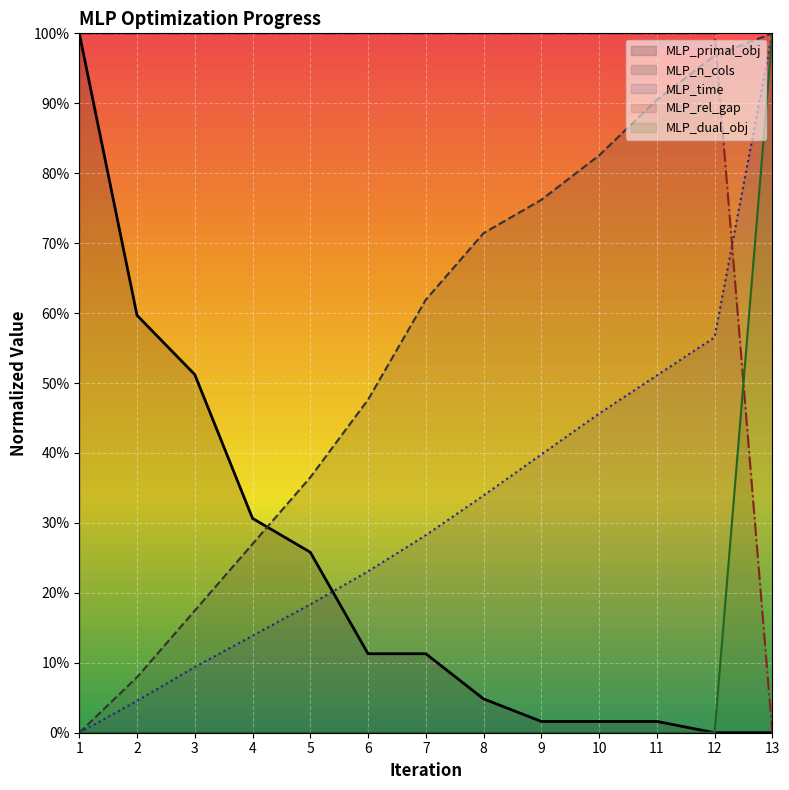

After their last crossing, which series has the higher values: MLP_time or MLP_dual_obj?

MLP_time